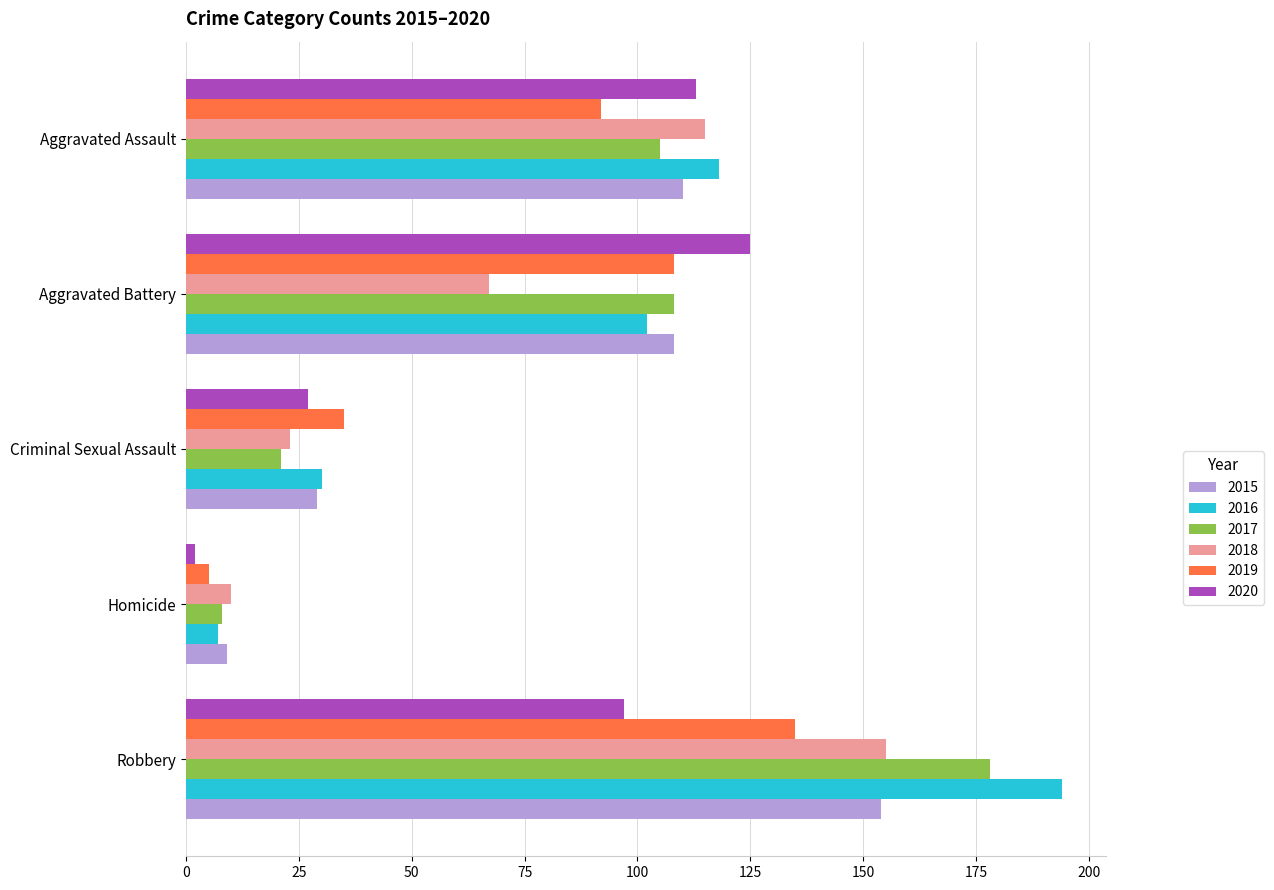

What is the spread (max minus min) of values at Aggravated Battery?

58